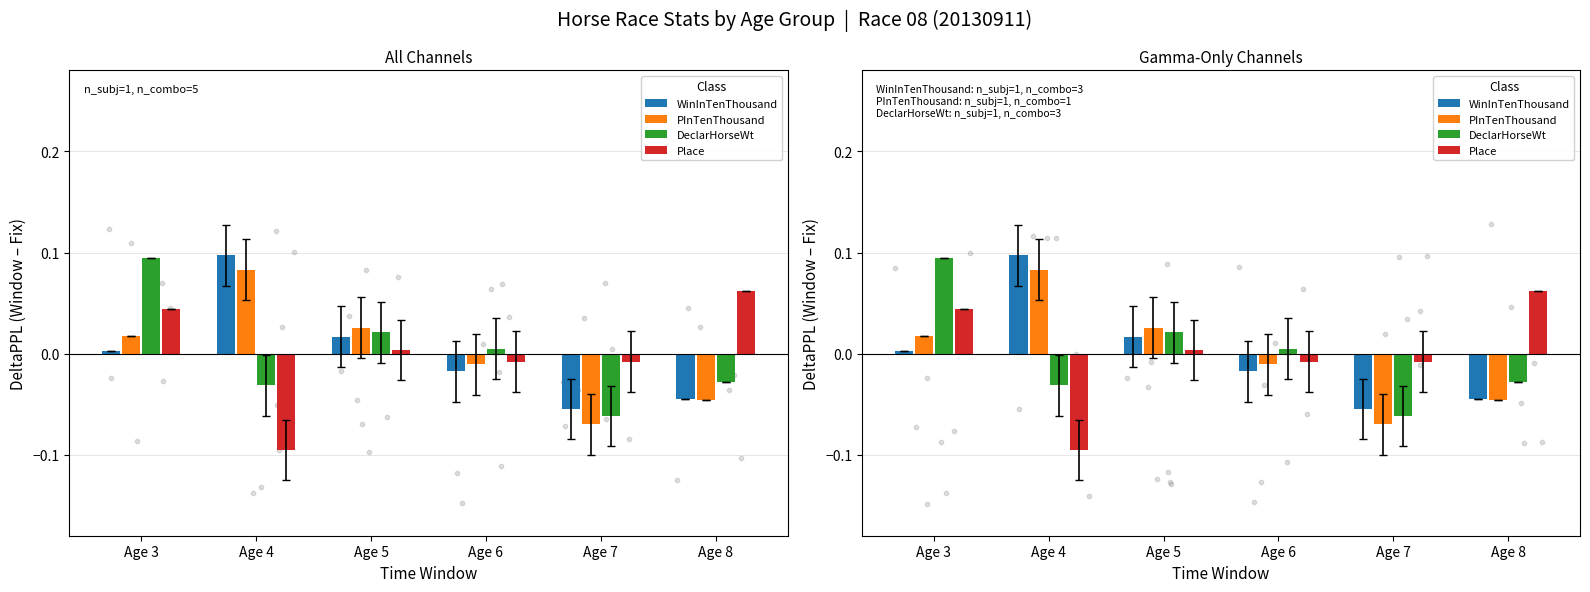

What is the total value across all series at Age 4?

0.1